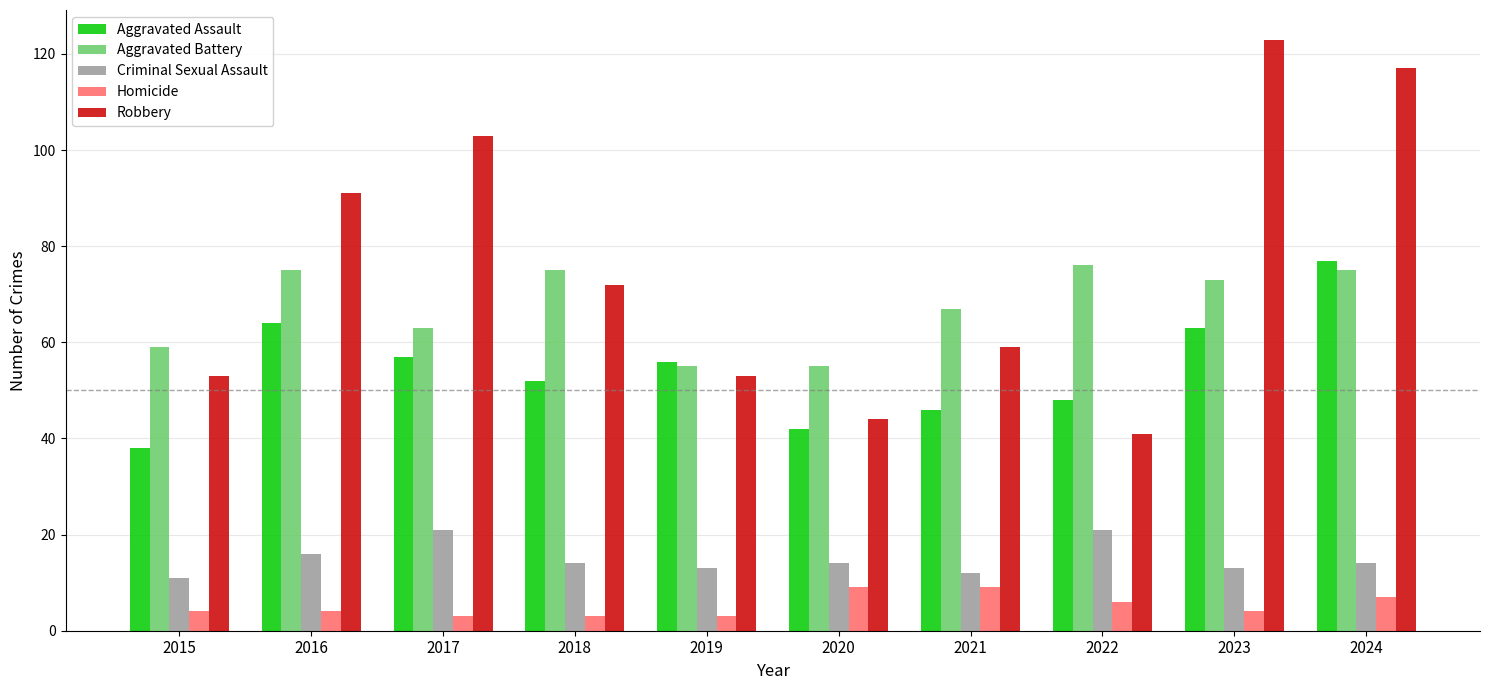

What is the minimum value shown in the chart?

3